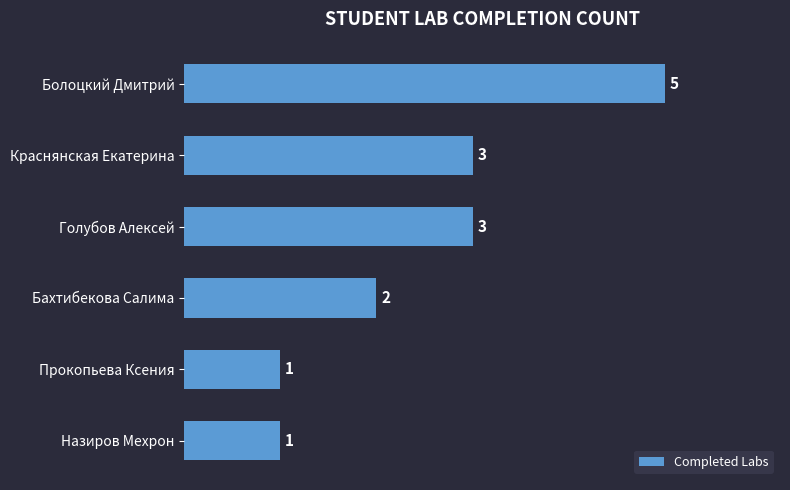

Reading bottom to top, extract all data points from this chart.

Назиров Мехрон=1	Прокопьева Ксения=1	Бахтибекова Салима=2	Голубов Алексей=3	Краснянская Екатерина=3	Болоцкий Дмитрий=5